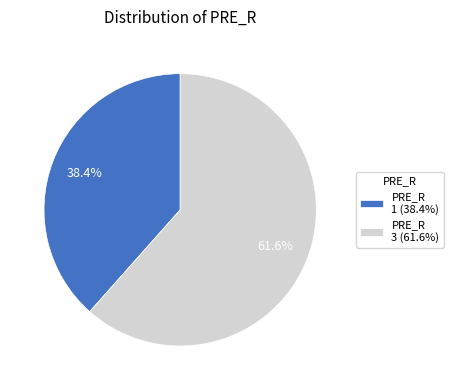

How many slices are in this pie chart?

2